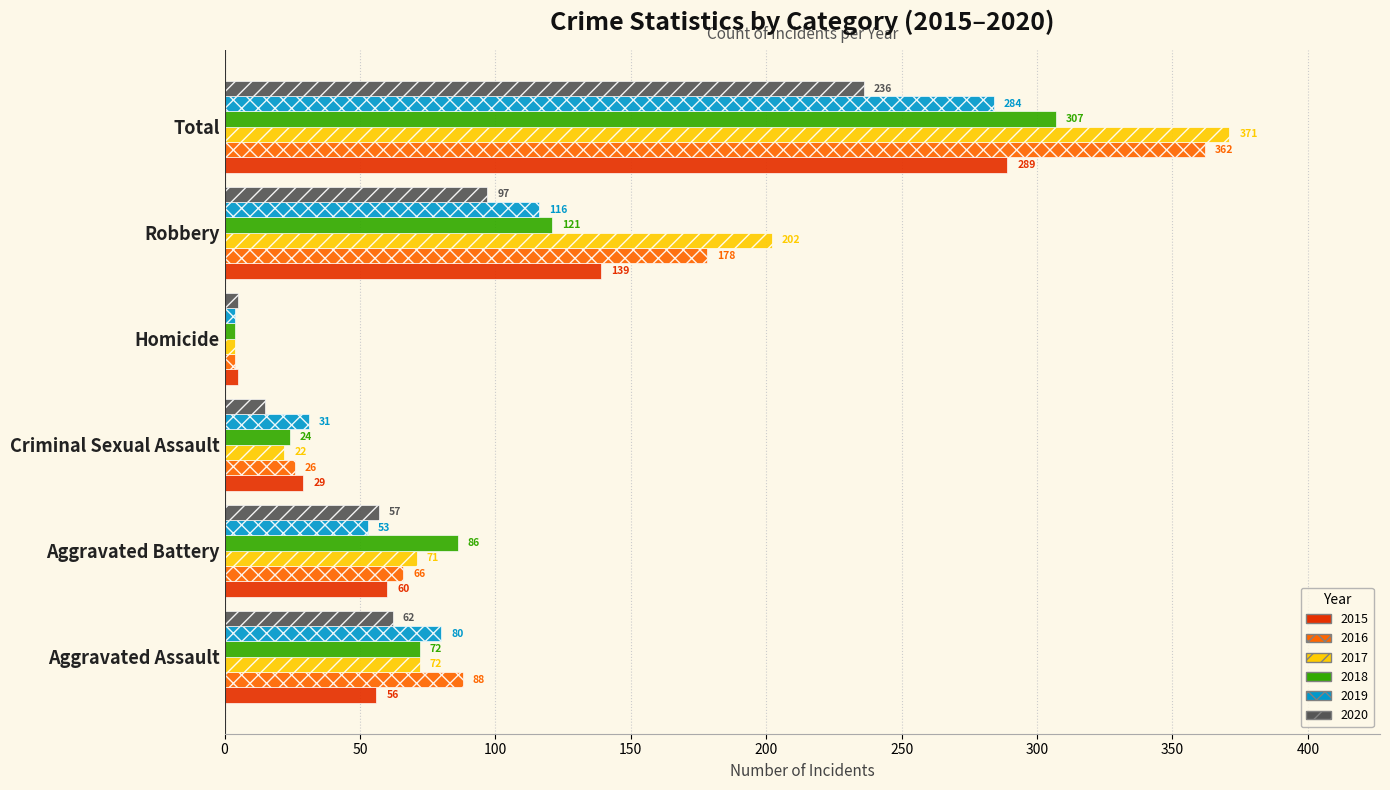

List the series in order of their peak value, highest first.

2017, 2016, 2018, 2015, 2019, 2020